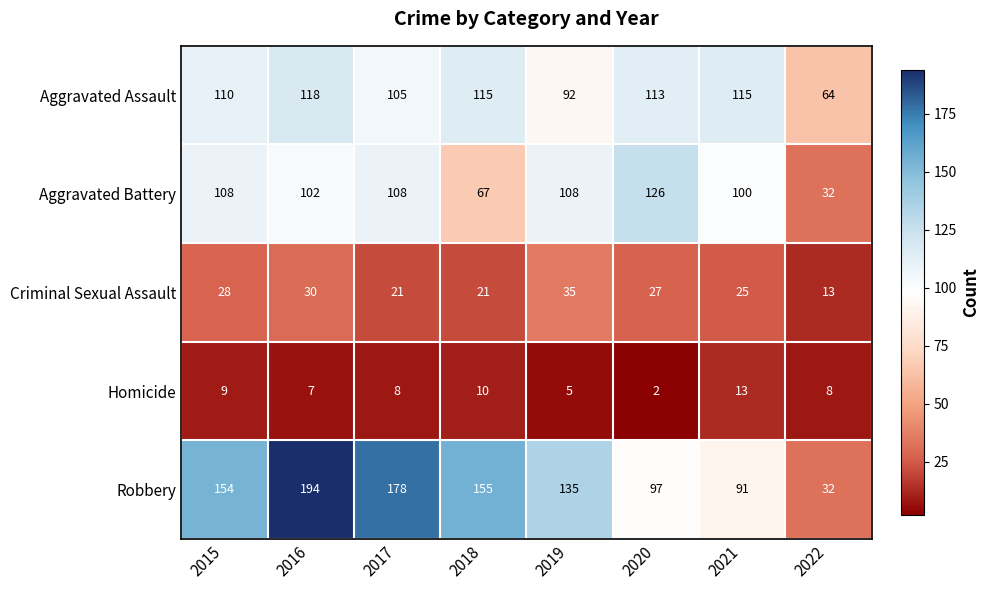

At which label is Homicide closest to 7?

2016